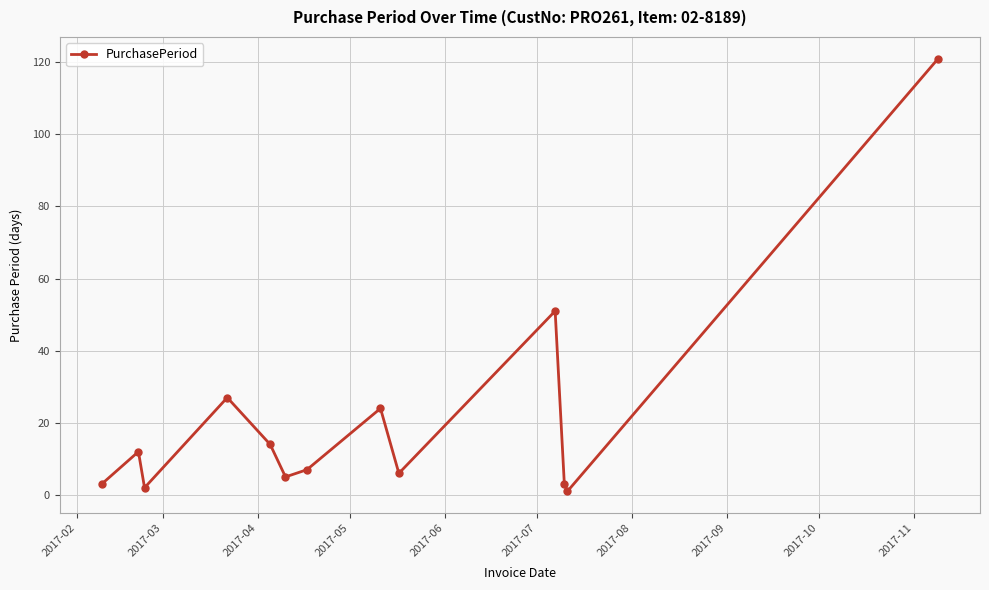

How many interior local valleys (lower than both neighbors) does the data have?

4